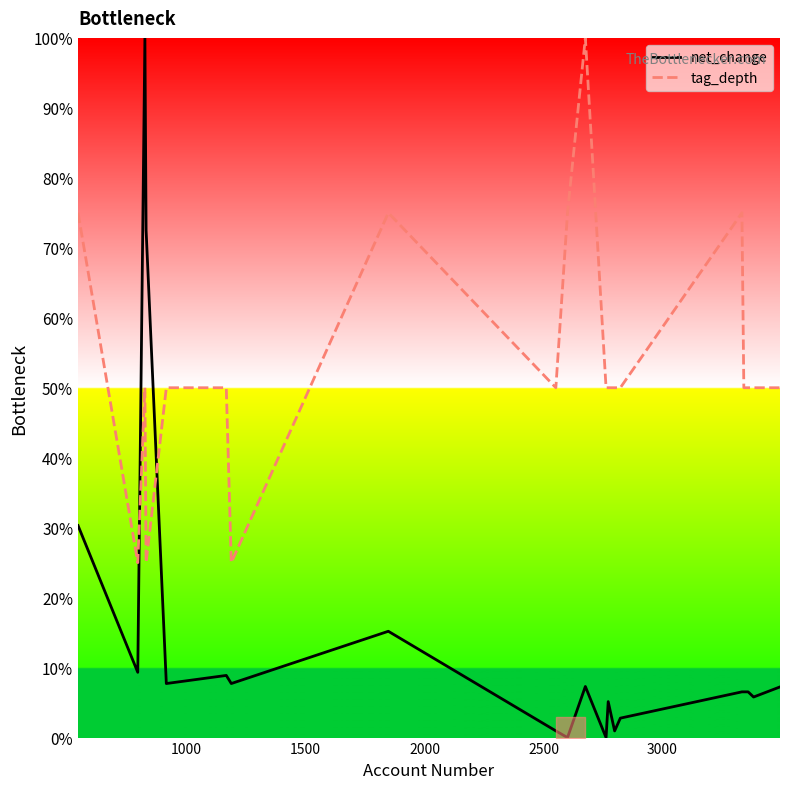

What is the highest value of the net_change series?

100.0